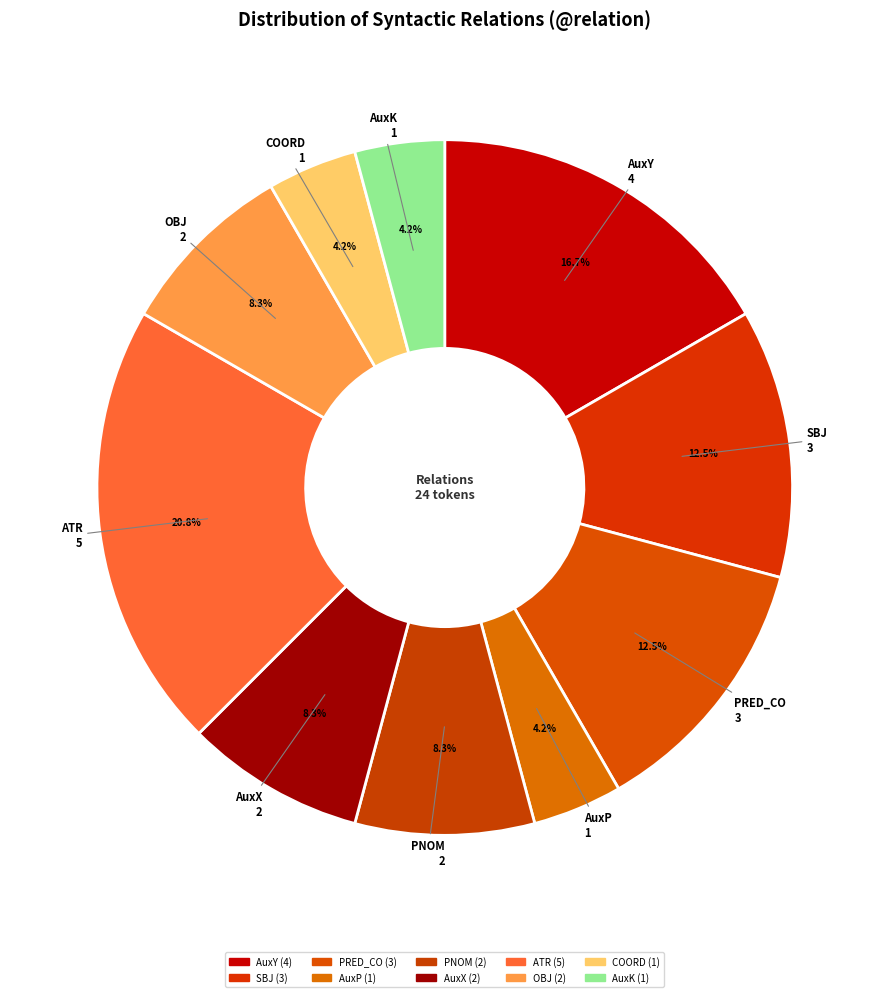

What percentage is the AuxP slice, to the nearest percent?

4%